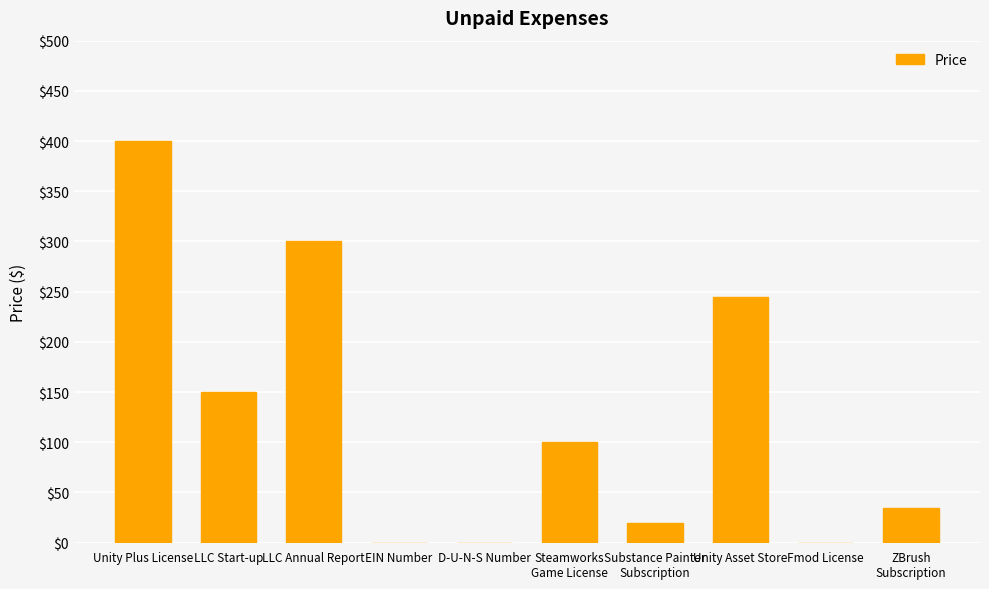

Is it true that the value at Fmod License is 189.3?

False